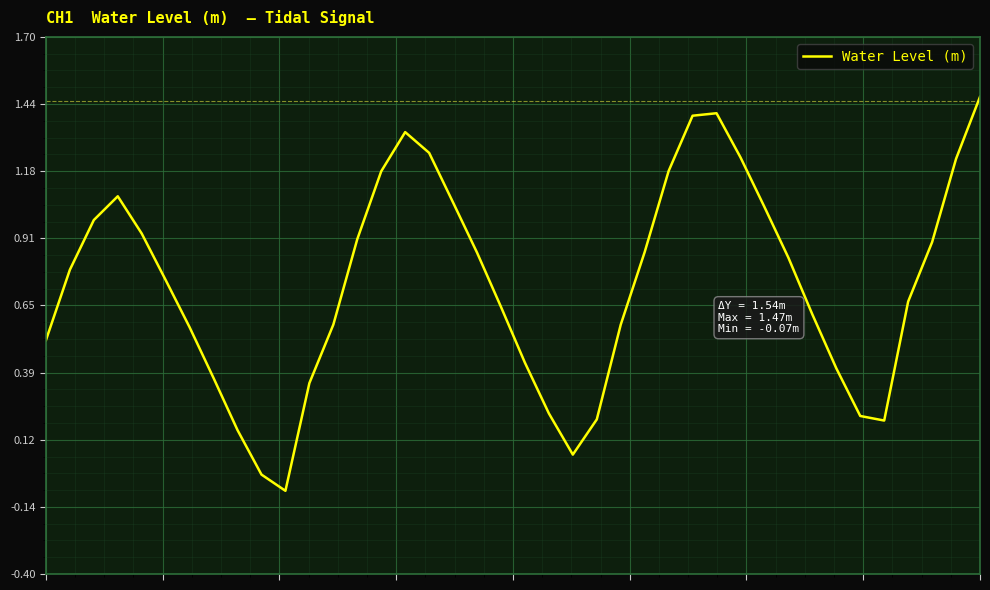

Reading left to right, what are all the values shown in this chart?

0=0.5	1=0.8	2=1.0	3=1.1	4=0.9	5=0.7	6=0.6	7=0.4	8=0.2	9=-0.0	10=-0.1	11=0.3	12=0.6	13=0.9	14=1.2	15=1.3	16=1.2	17=1.1	18=0.9	19=0.6	20=0.4	21=0.2	22=0.1	23=0.2	24=0.6	25=0.9	26=1.2	27=1.4	28=1.4	29=1.2	30=1.0	31=0.8	32=0.6	33=0.4	34=0.2	35=0.2	36=0.7	37=0.9	38=1.2	39=1.5